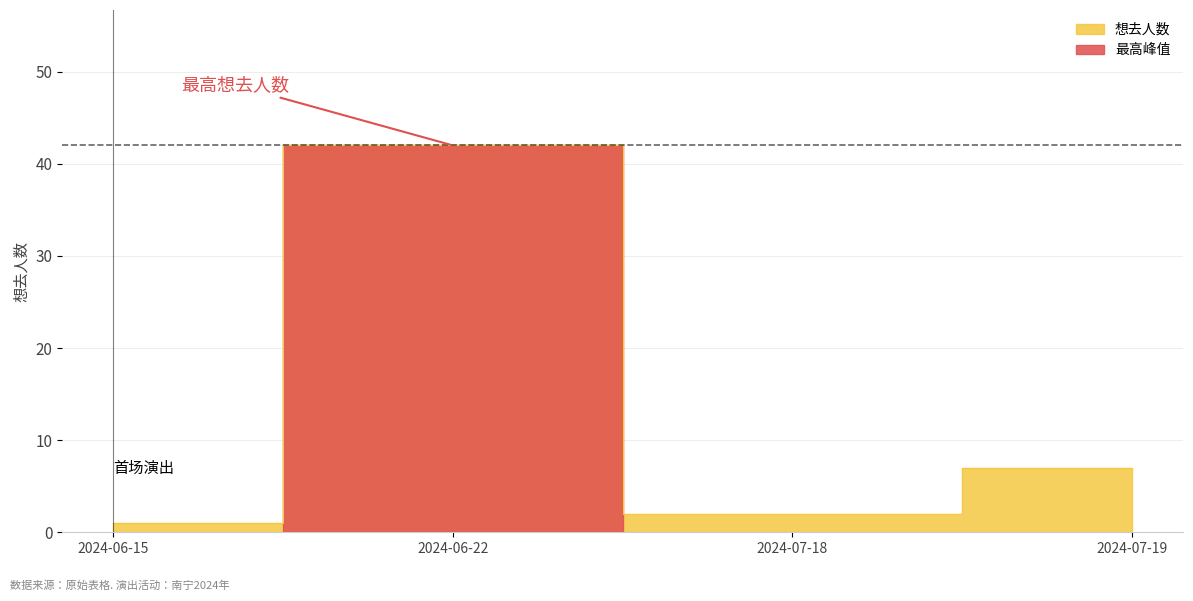

What is the difference between the maximum and minimum values?

41